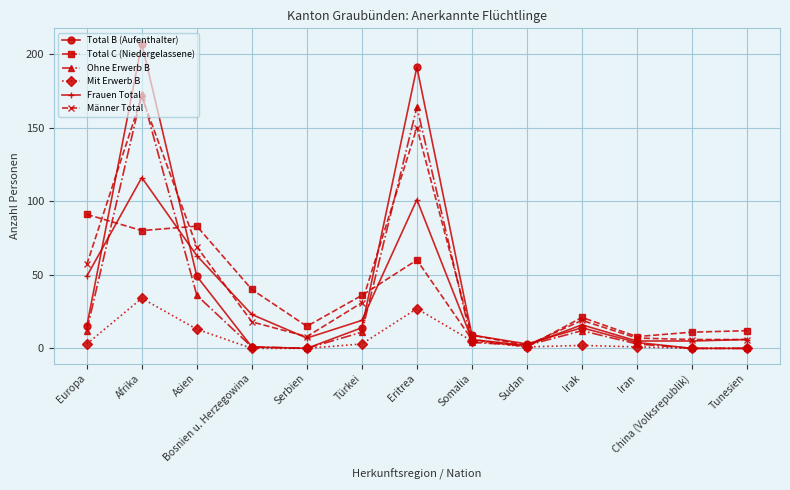

Is the value of Total C (Niedergelassene) at Sudan greater than the value of Total B (Aufenthalter) at Europa?

No